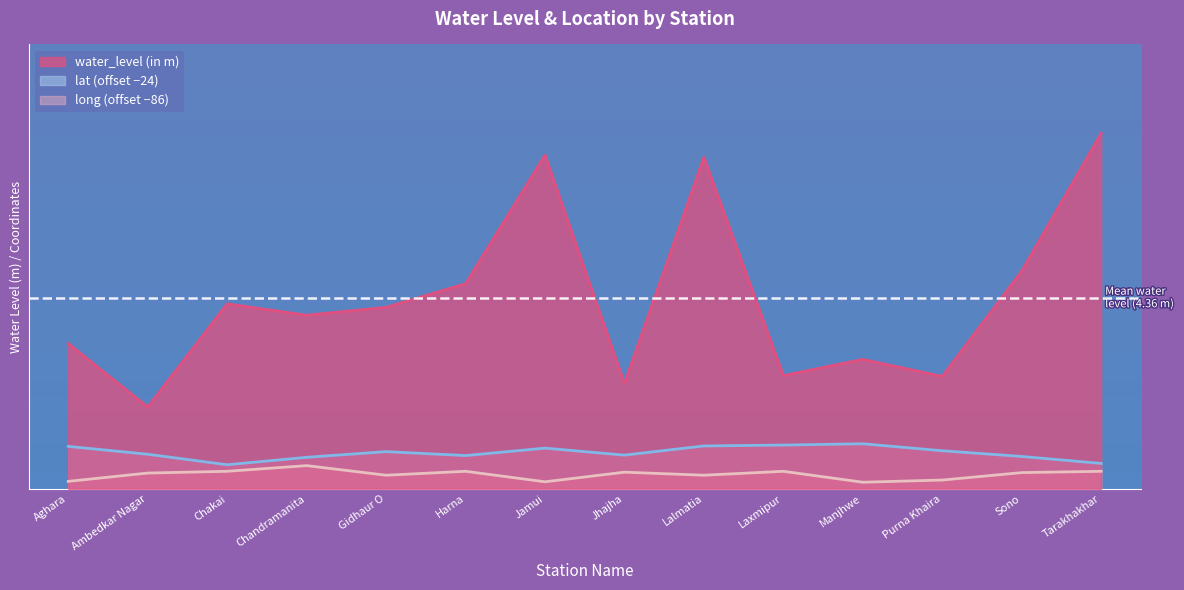

List the labels in order of lat value, largest first.

Manjhwe, Laxmipur, Lalmatia, Aghara, Jamui, Purna Khaira, Gidhaur O, Ambedkar Nagar, Jhajha, Harna, Sono, Chandramanita, Tarakhakhar, Chakai